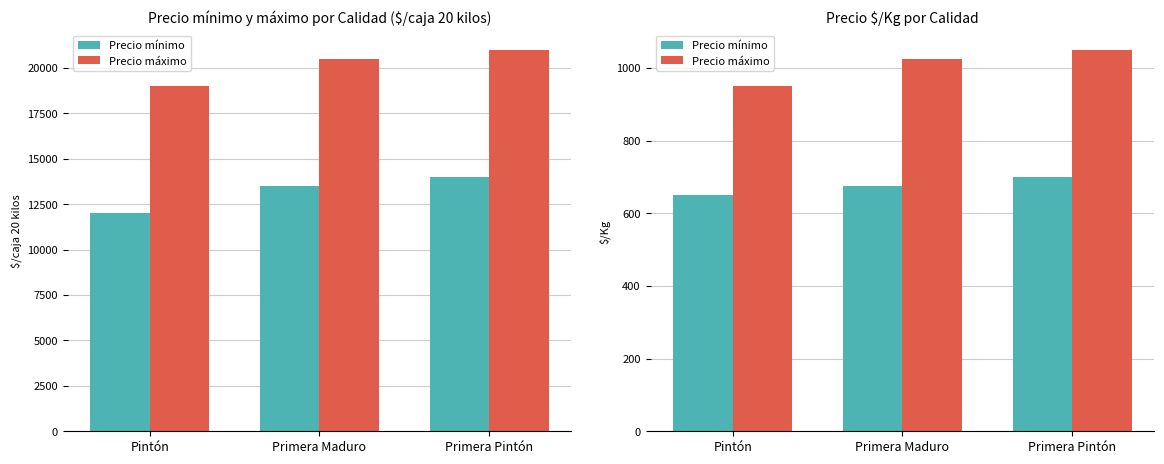

Rank the series by their average value, from highest to lowest.

Precio máximo, Precio mínimo